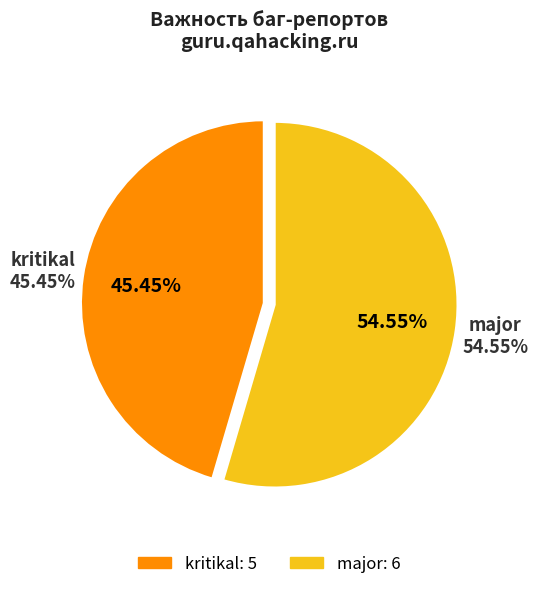

To the nearest percent, what portion does kritikal represent?

45%